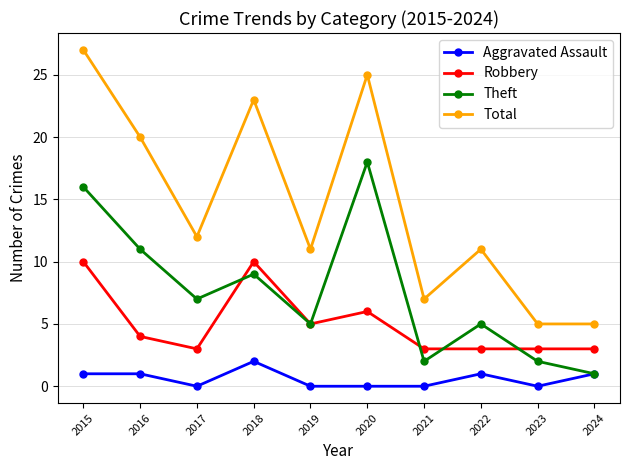

Reading left to right, list all the values displayed in this chart.

Aggravated Assault: 2015=1	2016=1	2017=0	2018=2	2019=0	2020=0	2021=0	2022=1	2023=0	2024=1
Robbery: 2015=10	2016=4	2017=3	2018=10	2019=5	2020=6	2021=3	2022=3	2023=3	2024=3
Theft: 2015=16	2016=11	2017=7	2018=9	2019=5	2020=18	2021=2	2022=5	2023=2	2024=1
Total: 2015=27	2016=20	2017=12	2018=23	2019=11	2020=25	2021=7	2022=11	2023=5	2024=5